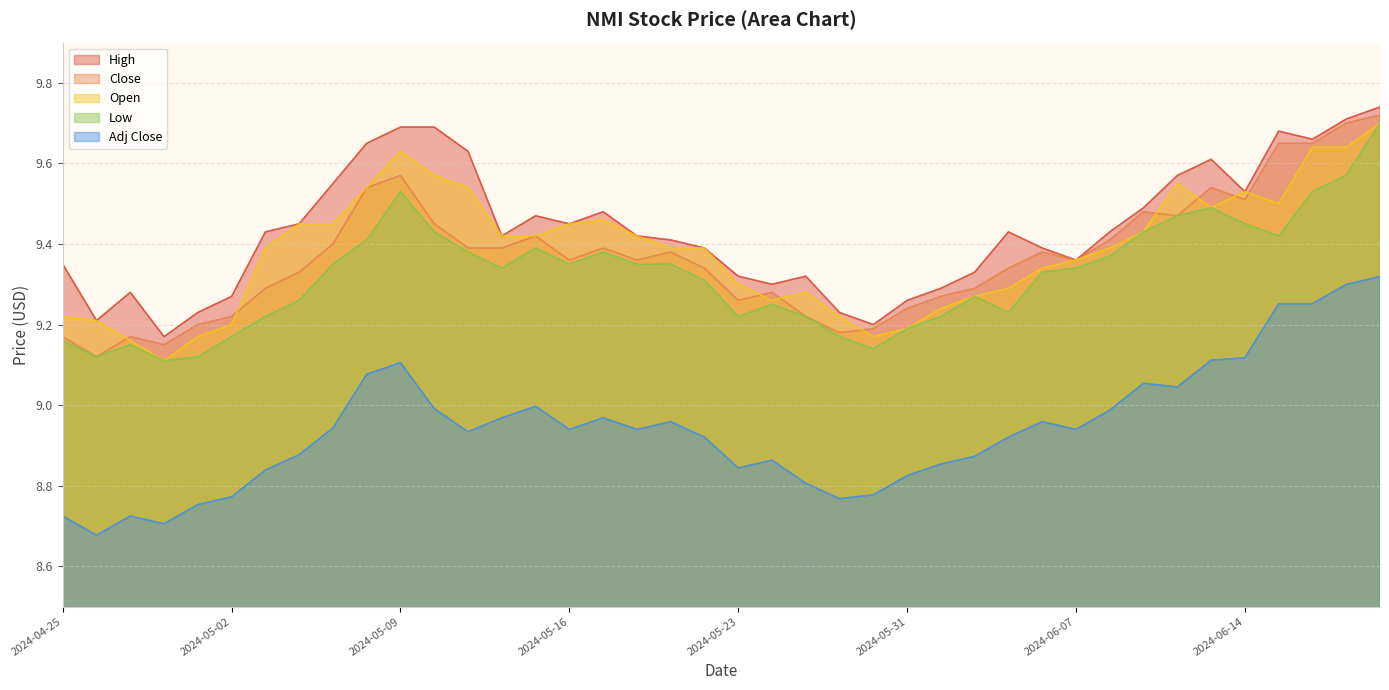

What is the difference between the maximum and second lowest values in the Open series?

0.5